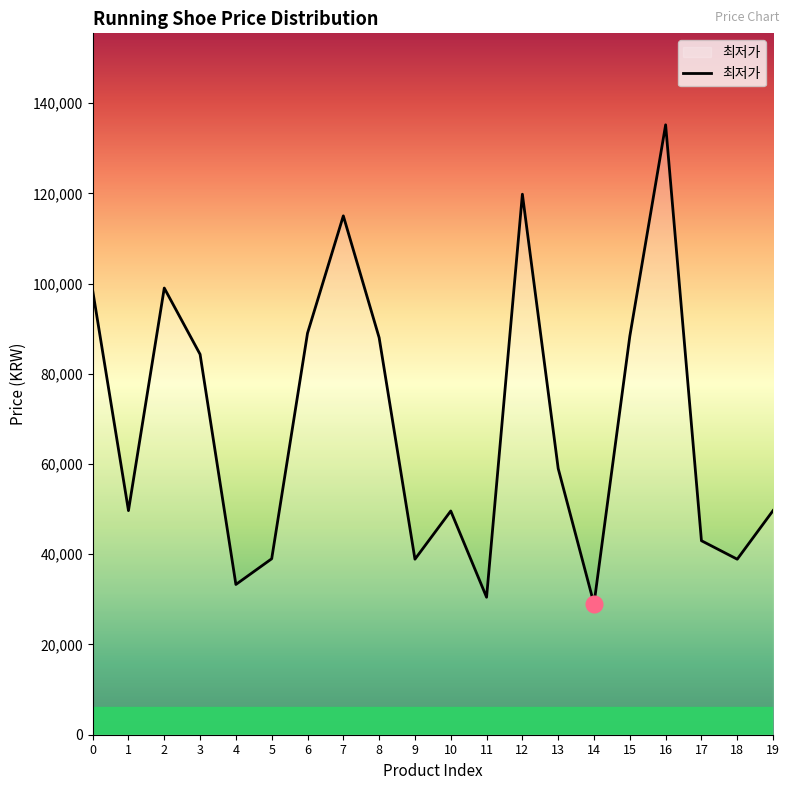

How many values are below 59000?

10